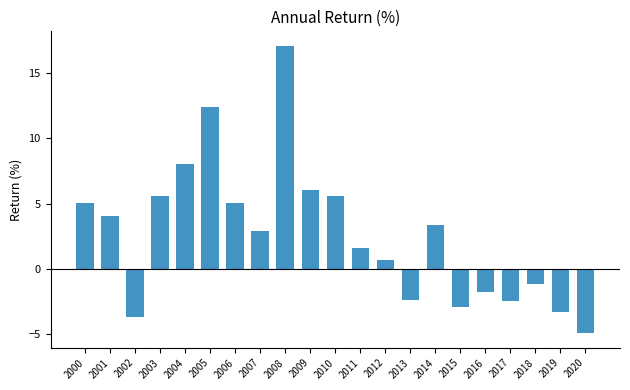

At which label does the data first exceed 2?

2000